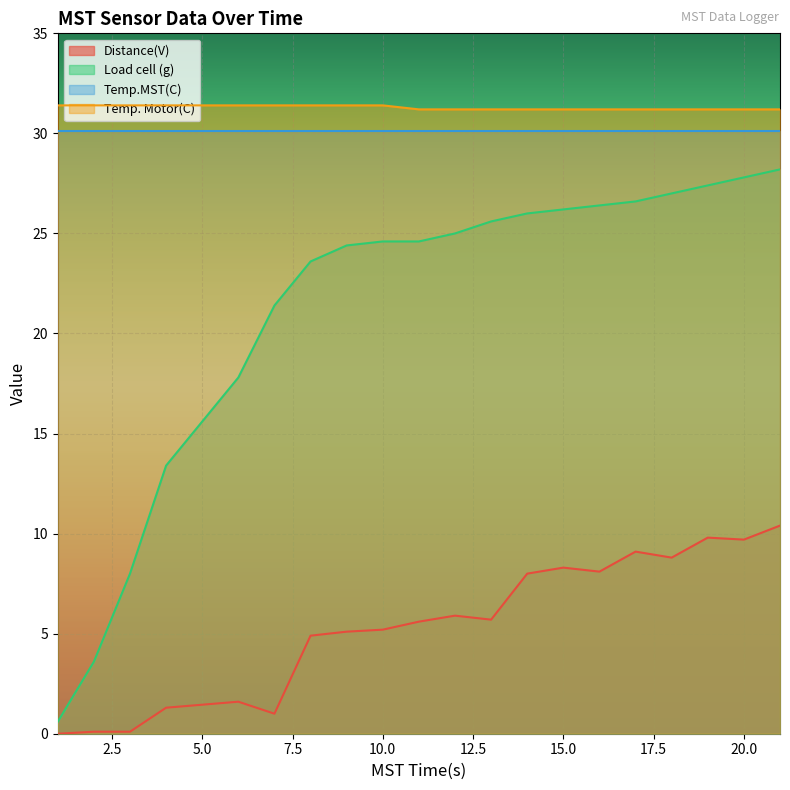

What is the difference between the maximum and minimum values in the Load cell (g) series?

27.6